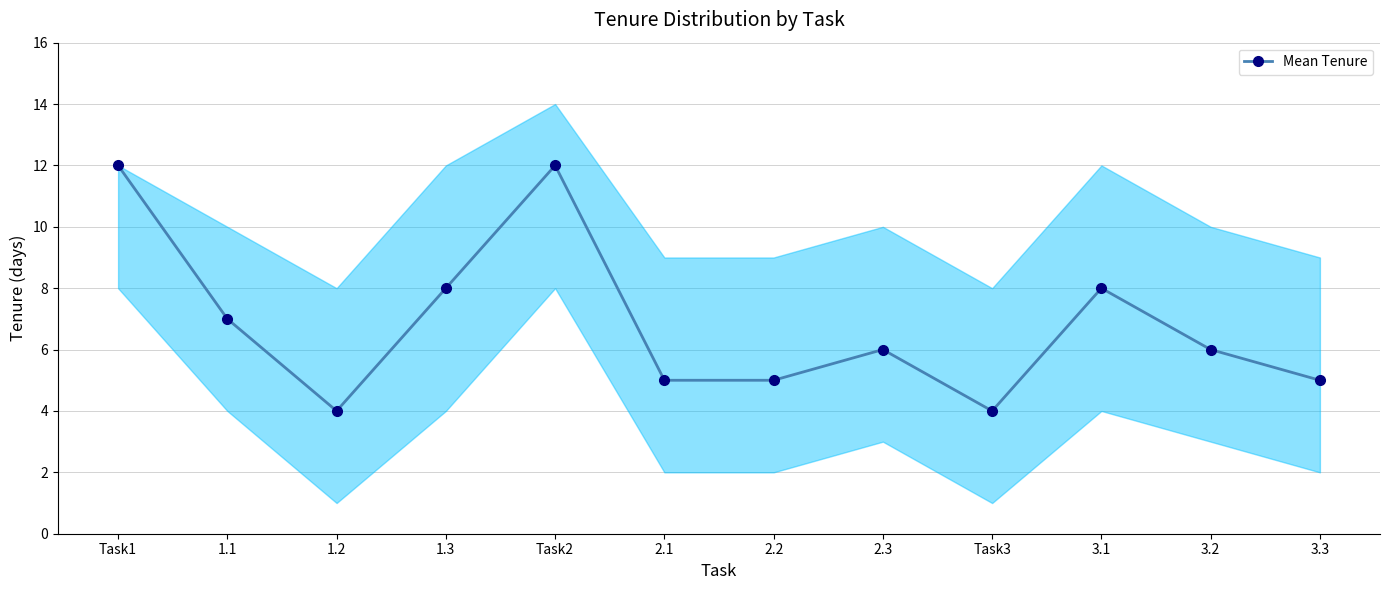

What is the greatest value displayed?

12